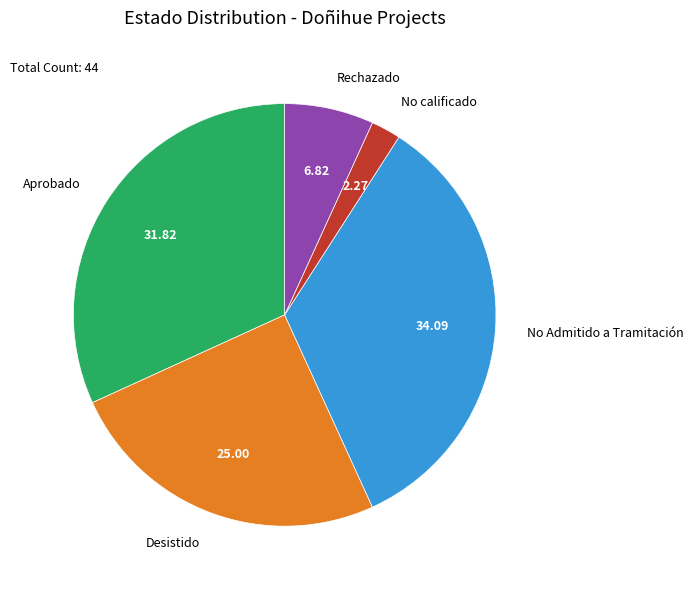

Count the number of slices in the pie.

5